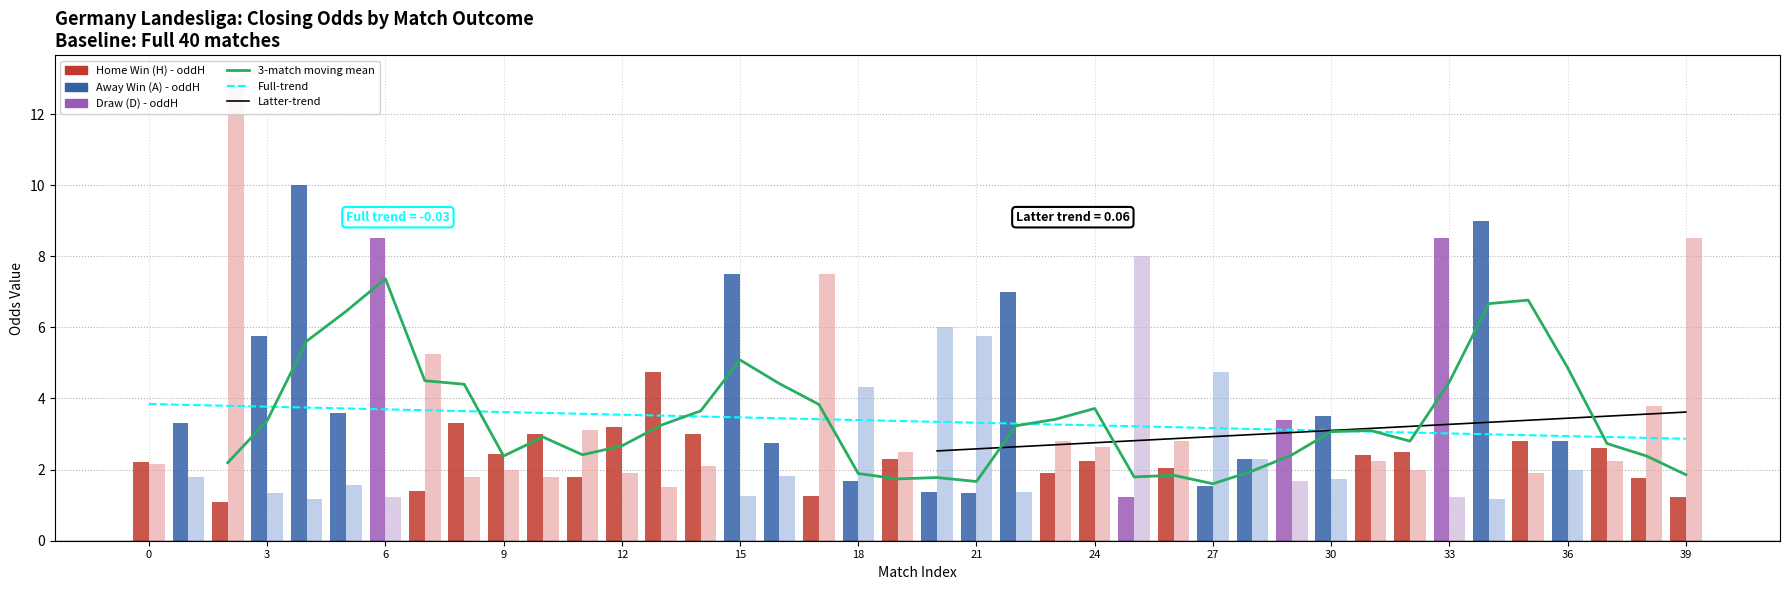

Which has a higher value, D or H?

D